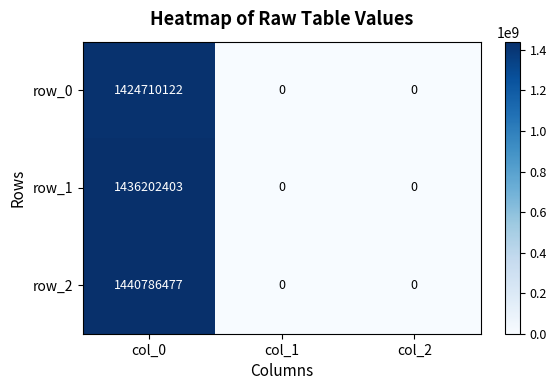

Count the row_1 values in the range 0 to 1436202403.

3